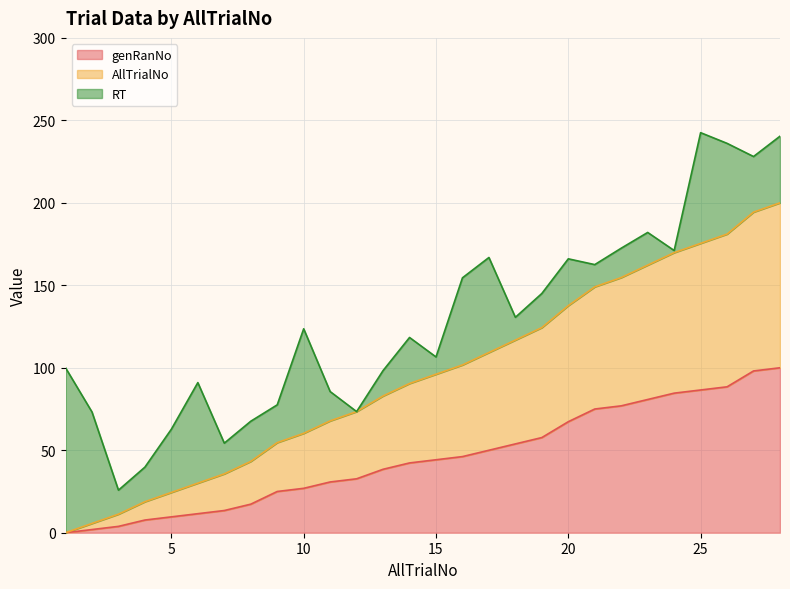

Does the chart display data point markers on the line(s)?

No